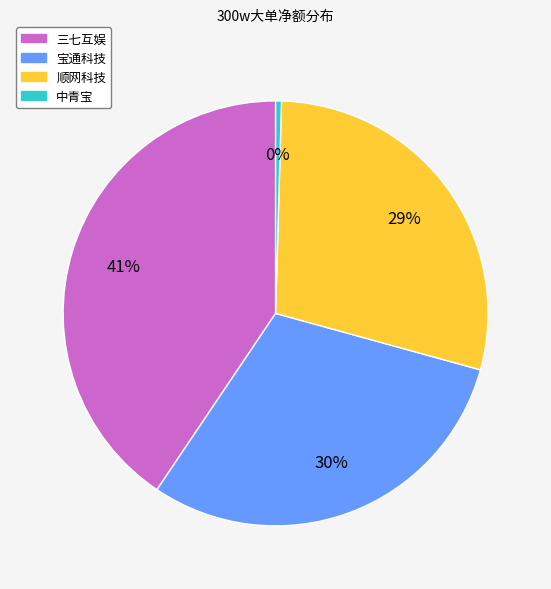

Is there a majority slice in this chart?

No